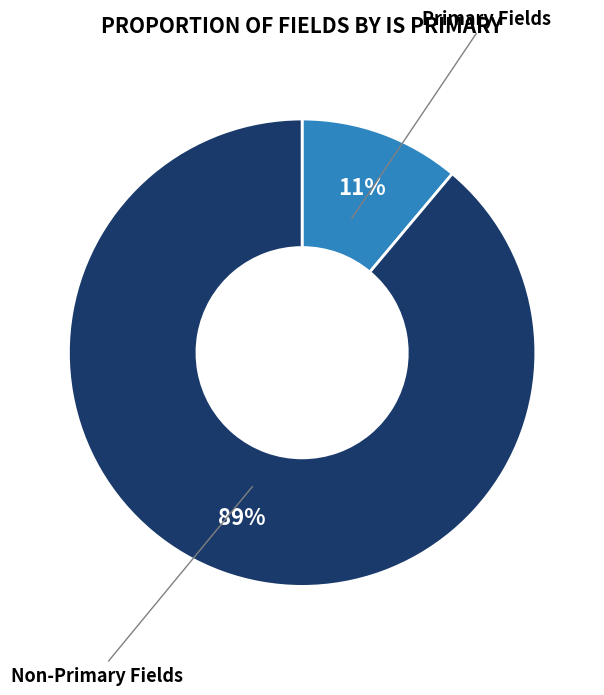

Is the sum of Primary Fields and Non-Primary Fields greater than half?

Yes